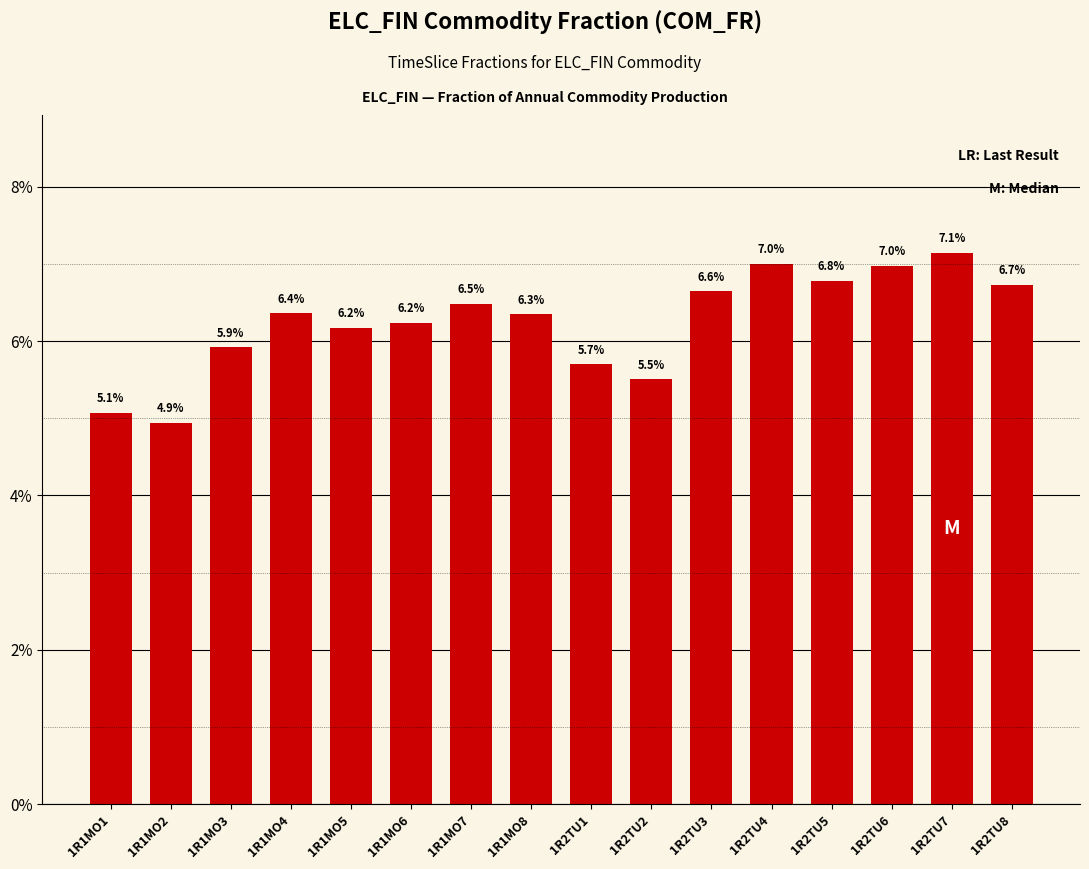

Reading left to right, list all the values displayed in this chart.

1R1MO1=5.1	1R1MO2=4.9	1R1MO3=5.9	1R1MO4=6.4	1R1MO5=6.2	1R1MO6=6.2	1R1MO7=6.5	1R1MO8=6.3	1R2TU1=5.7	1R2TU2=5.5	1R2TU3=6.6	1R2TU4=7.0	1R2TU5=6.8	1R2TU6=7.0	1R2TU7=7.1	1R2TU8=6.7